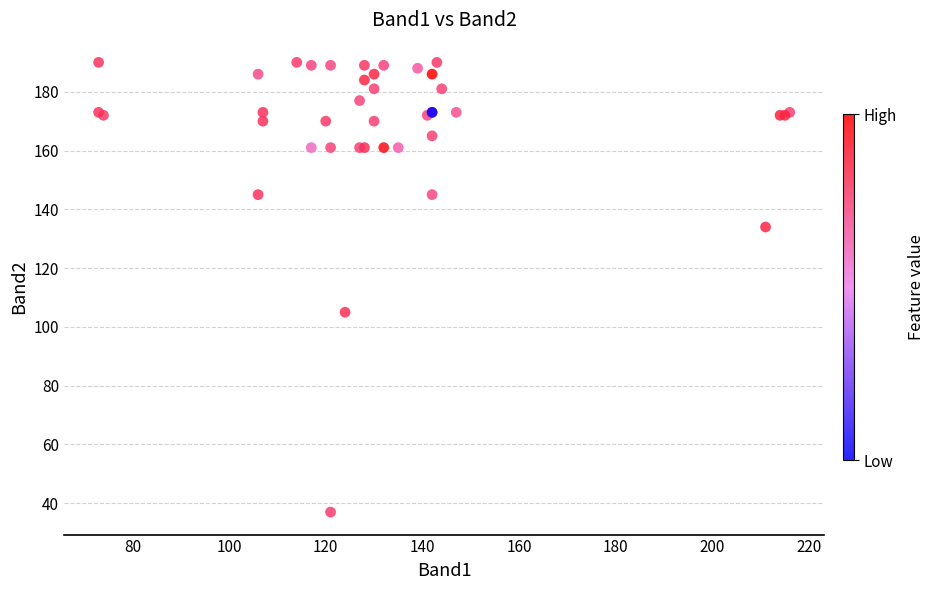

What Y value in the scatter plot is closest to 113?

105